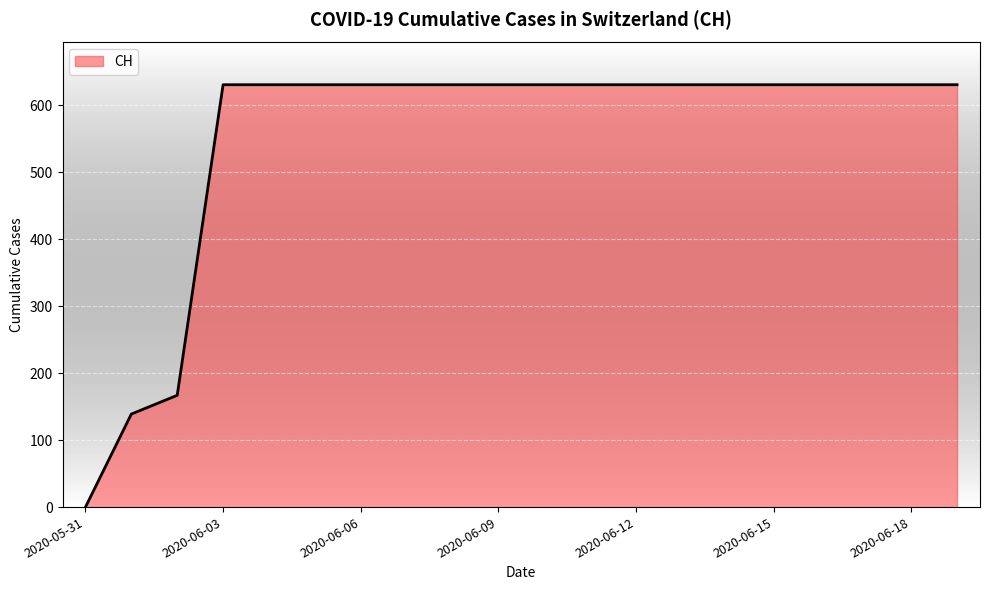

What is the greatest value displayed?

631